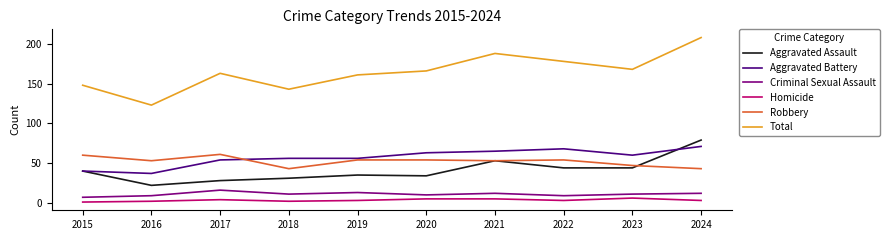

What is the maximum value for Robbery?

61